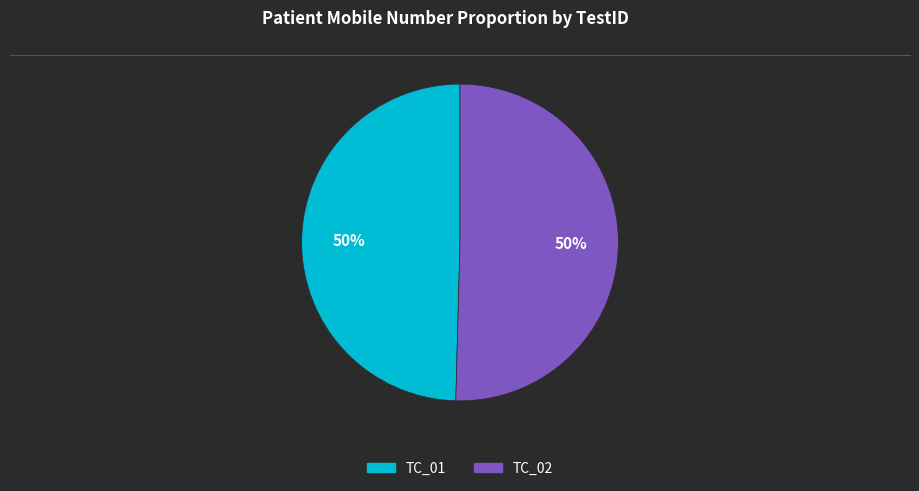

To the nearest percent, what is the combined percentage of TC_01 and TC_02?

100%